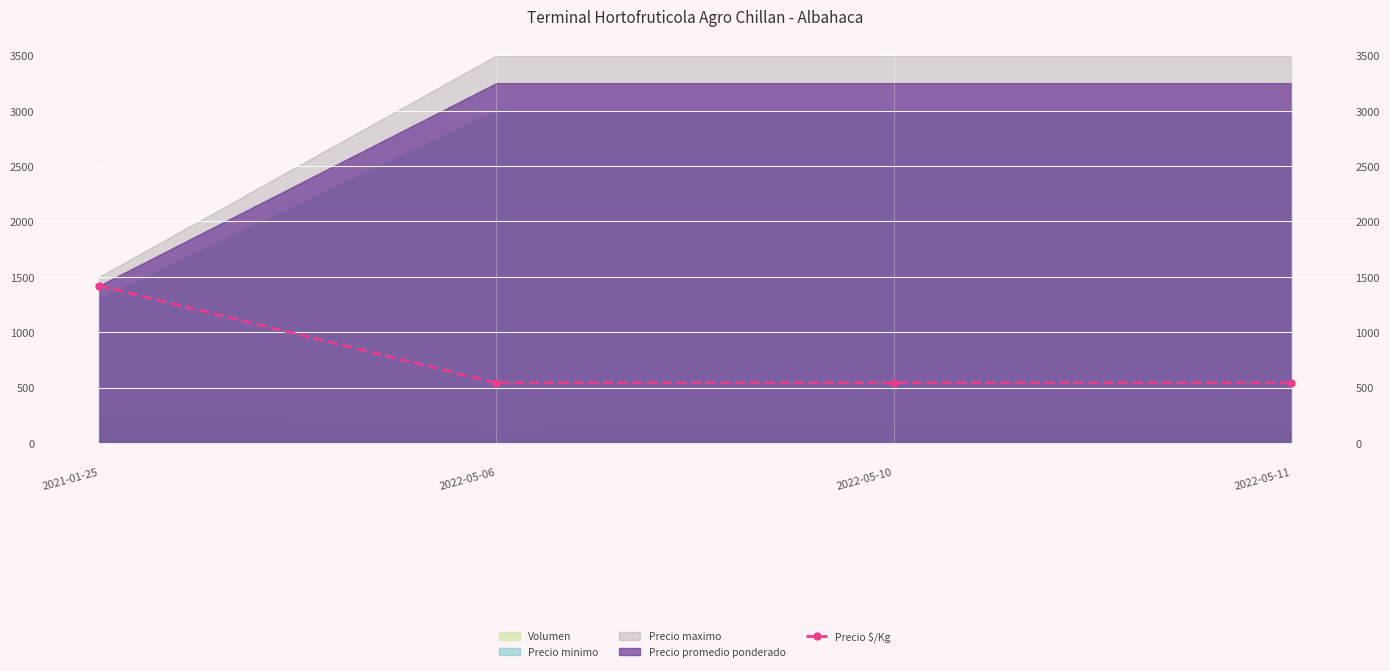

Is it true that the value at 2022-05-06 is 542?

True